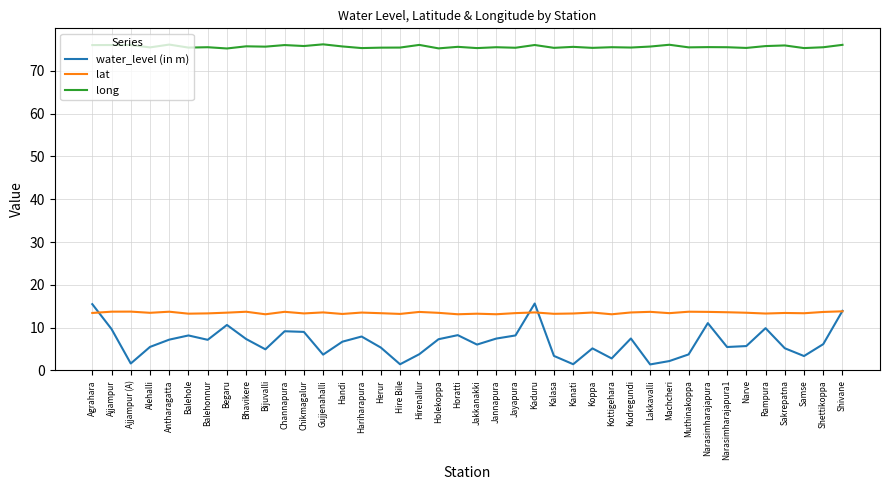

In water_level (in m), how many points are higher than both neighbors (excluding endpoints)?

10